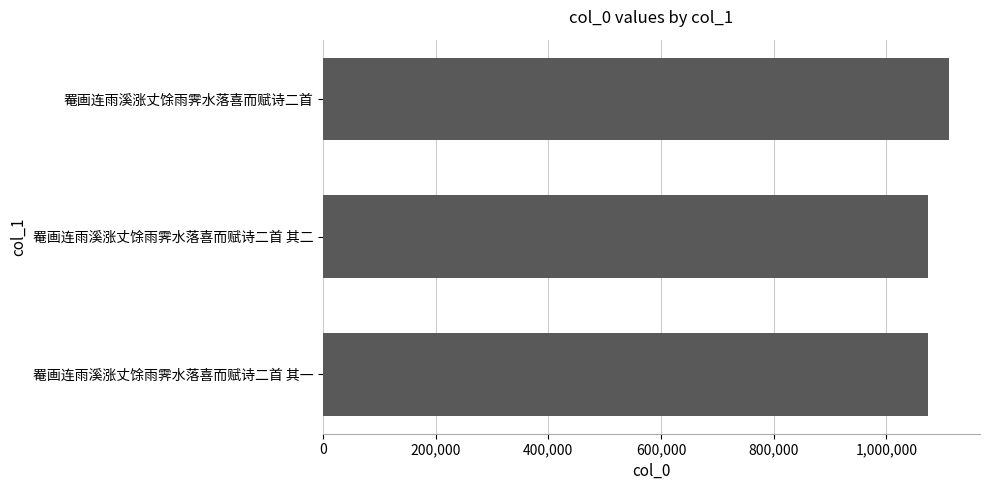

Approximately how many times larger is the value at 罨画连雨溪涨丈馀雨霁水落喜而赋诗二首 compared to 罨画连雨溪涨丈馀雨霁水落喜而赋诗二首 其二?

1.0